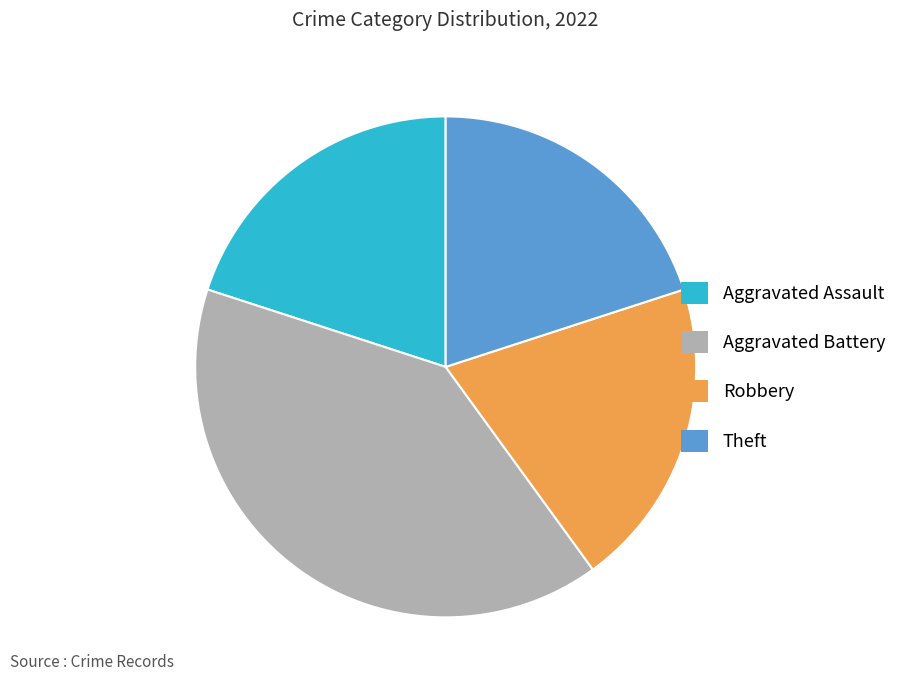

Which slice is the largest?

Aggravated Battery